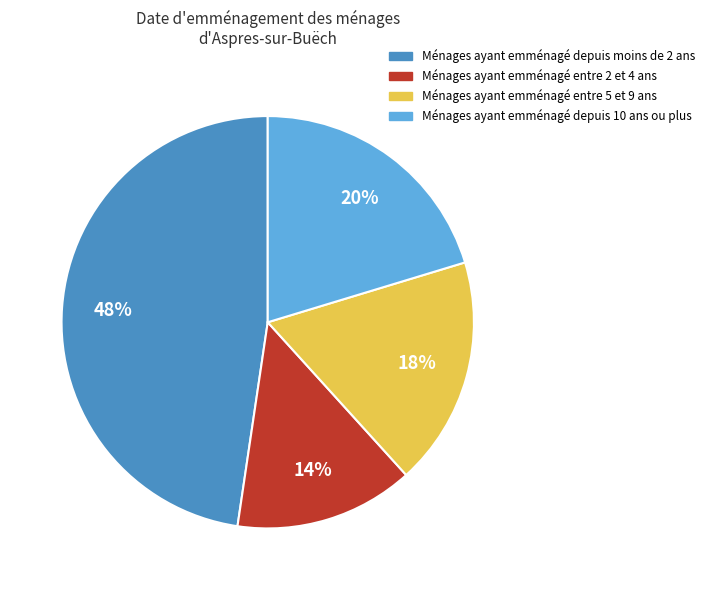

Is there any slice that represents more than half of the pie?

No